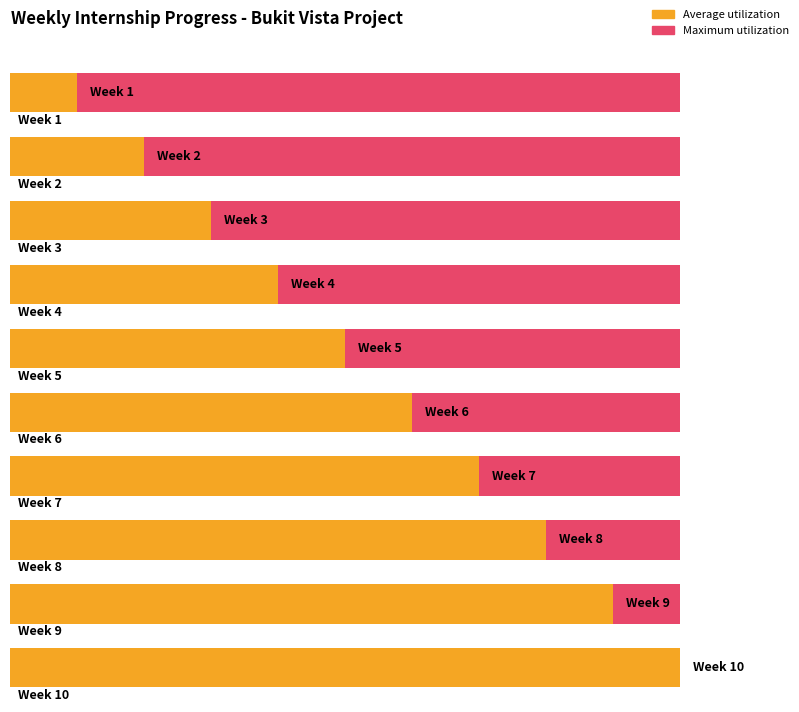

List the labels in order of value, largest first.

Week 10, Week 9, Week 8, Week 7, Week 6, Week 5, Week 4, Week 3, Week 2, Week 1